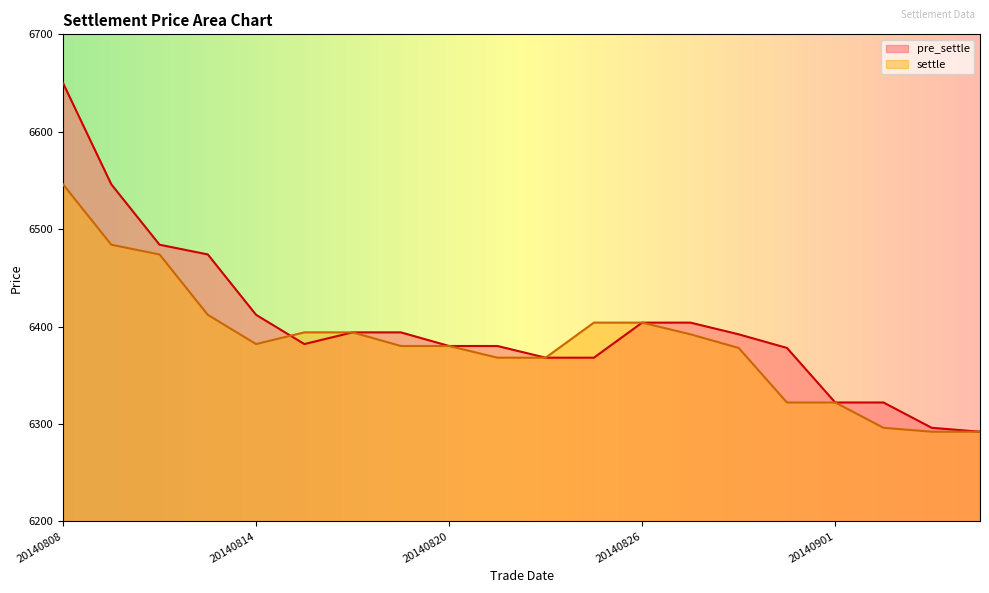

At how many categories does at least one series exceed 6307?

18